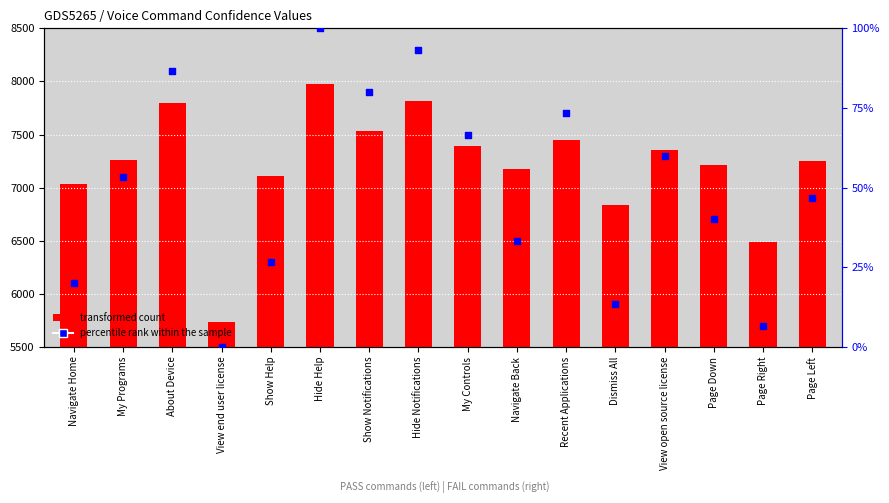

Between Show Notifications and View open source license, which is larger?

Show Notifications